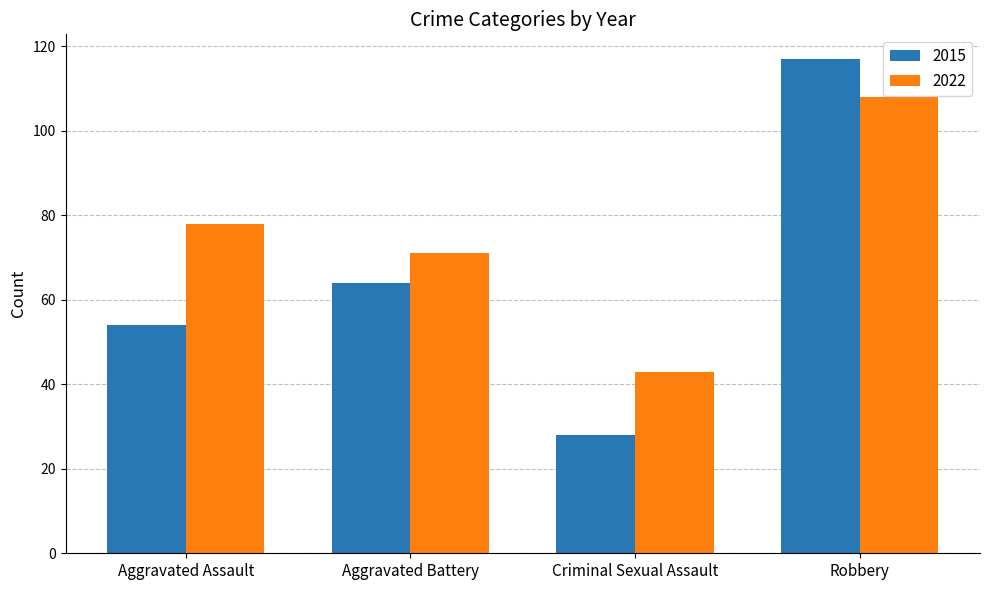

True or false: 2022 has a value of 67 at Criminal Sexual Assault.

False